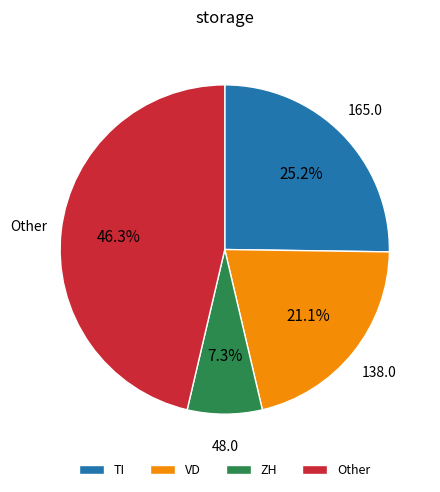

How many segments does this pie chart have?

4